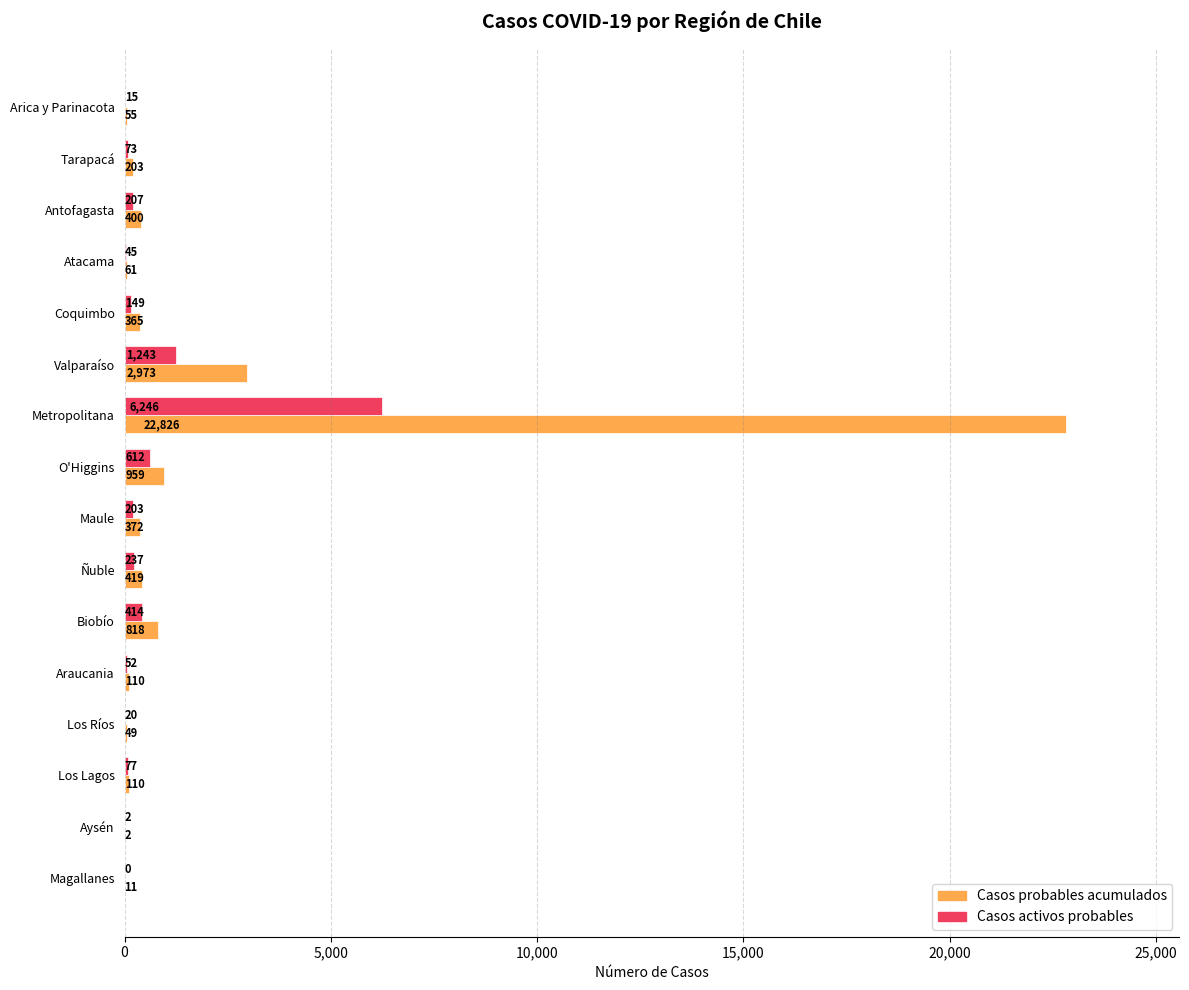

The value of Casos probables acumulados at Biobío is 818. True or false?

True